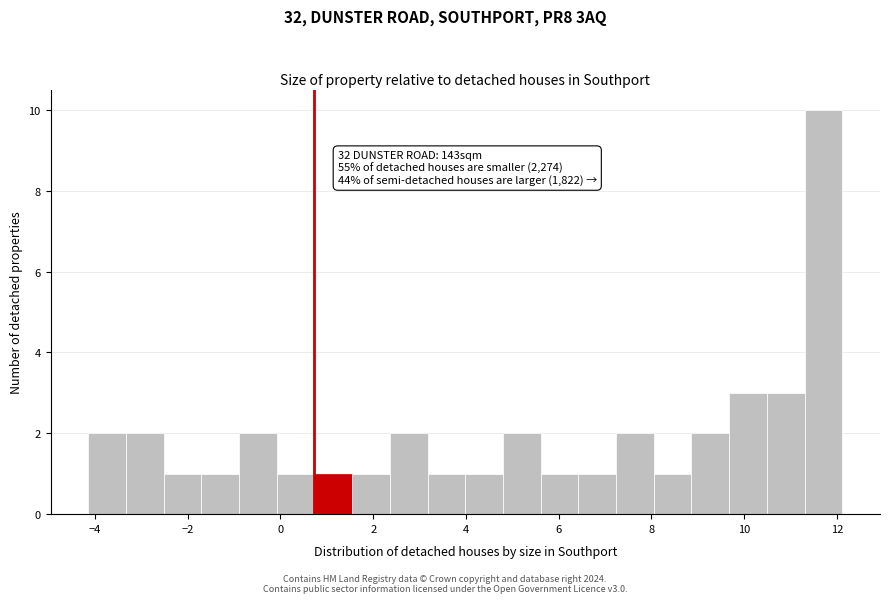

Which range on the x-axis has the tallest bar?

11.4 to 12.2